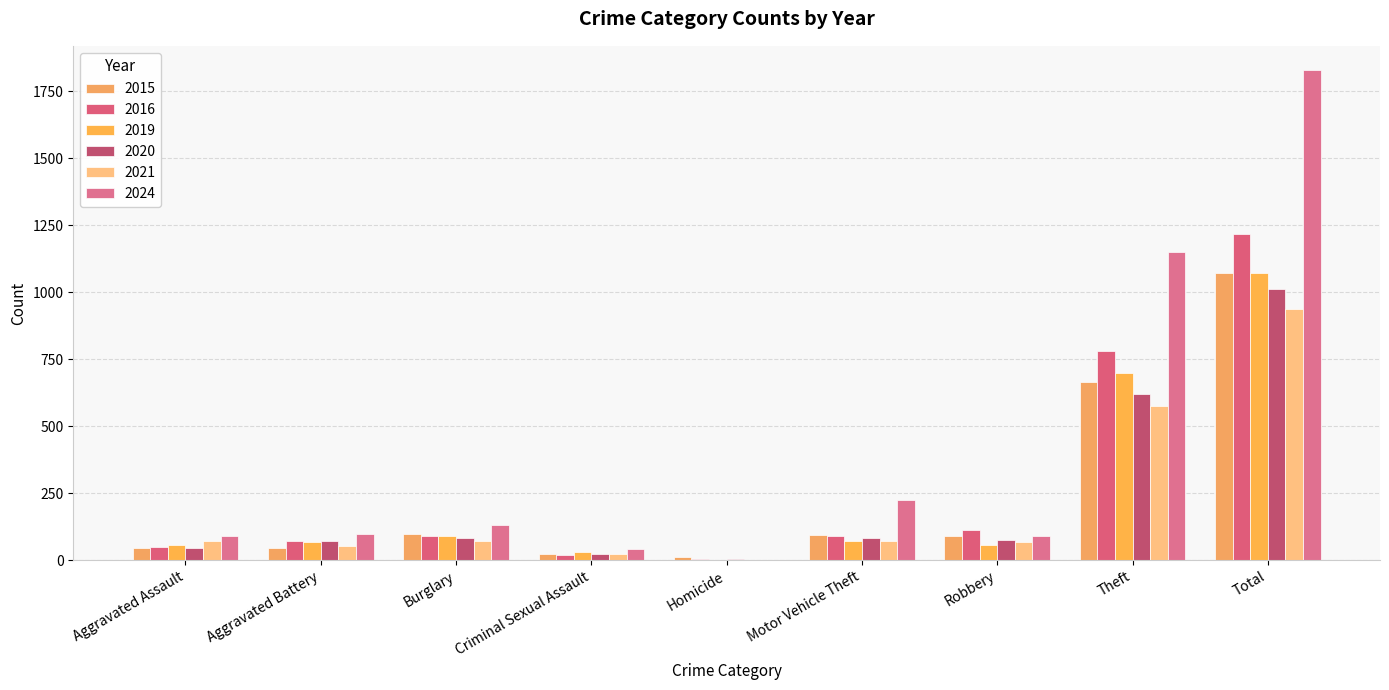

Is the value of 2020 at Robbery greater than the value of 2024 at Theft?

No